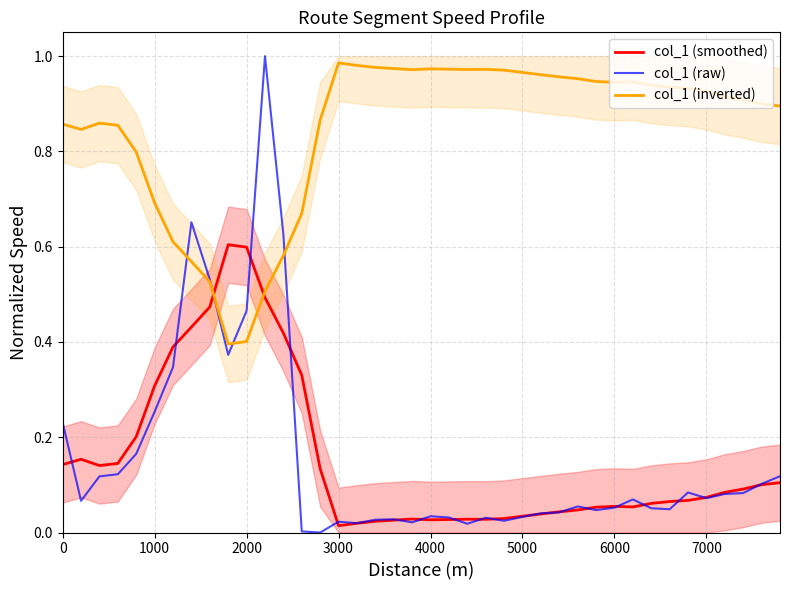

True or false: col_1 (inverted) has more than 2 interior local peaks.

True